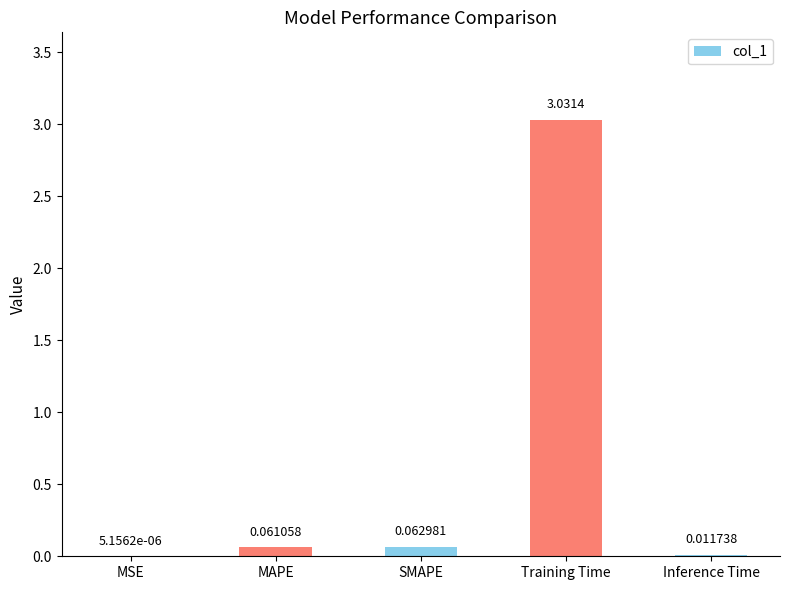

What is the sum of all values?

3.2